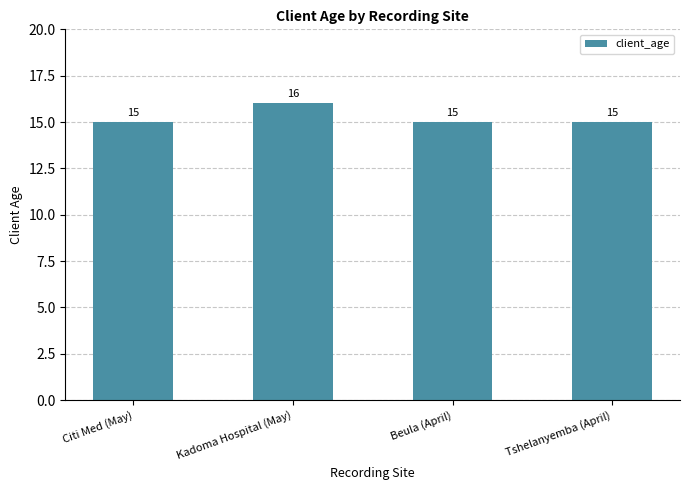

True or false: the data shows 15 at Citi Med (May).

True